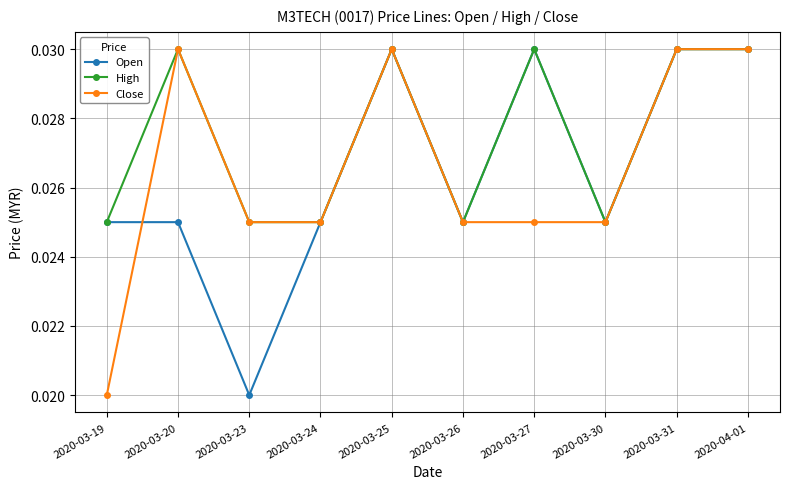

True or false: Open has more than 0 points higher than both neighbors.

True